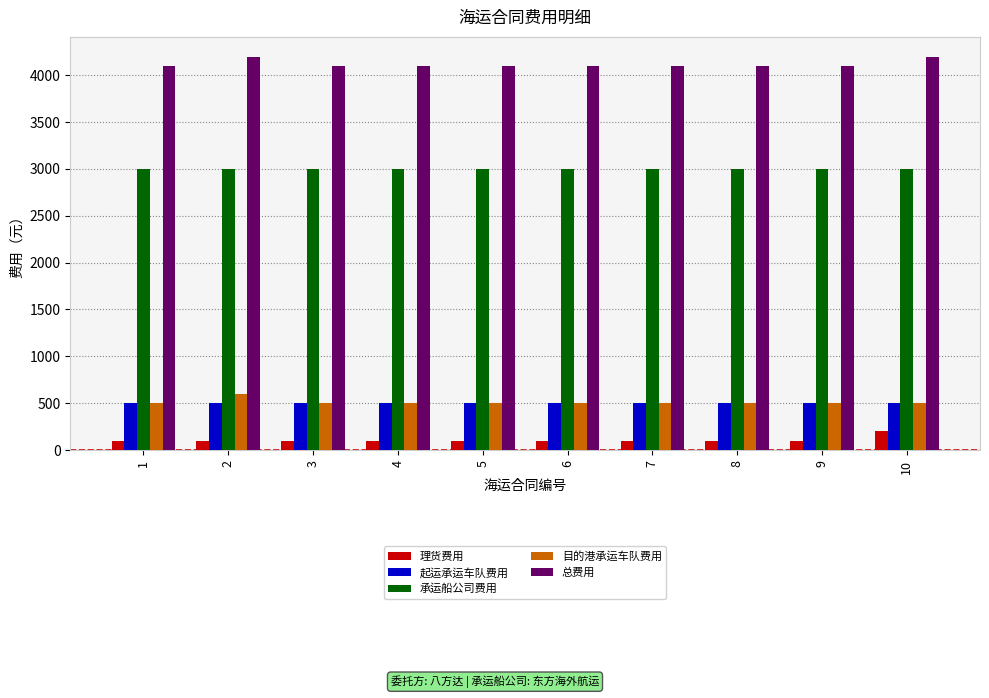

What is the maximum value shown in the chart?

4200